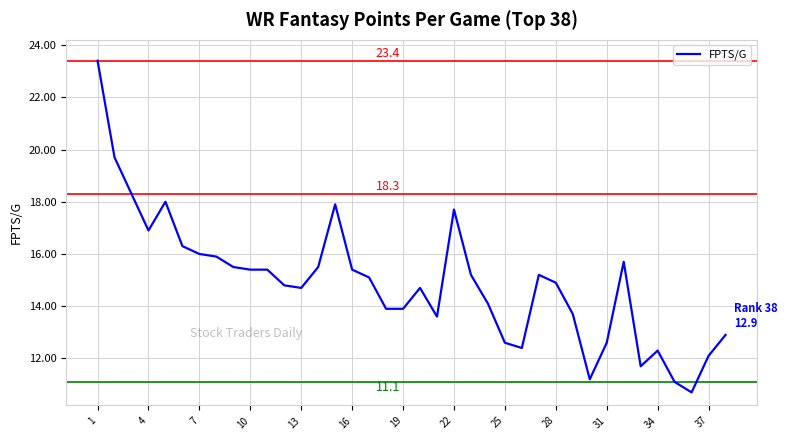

What is the greatest value displayed?

23.4